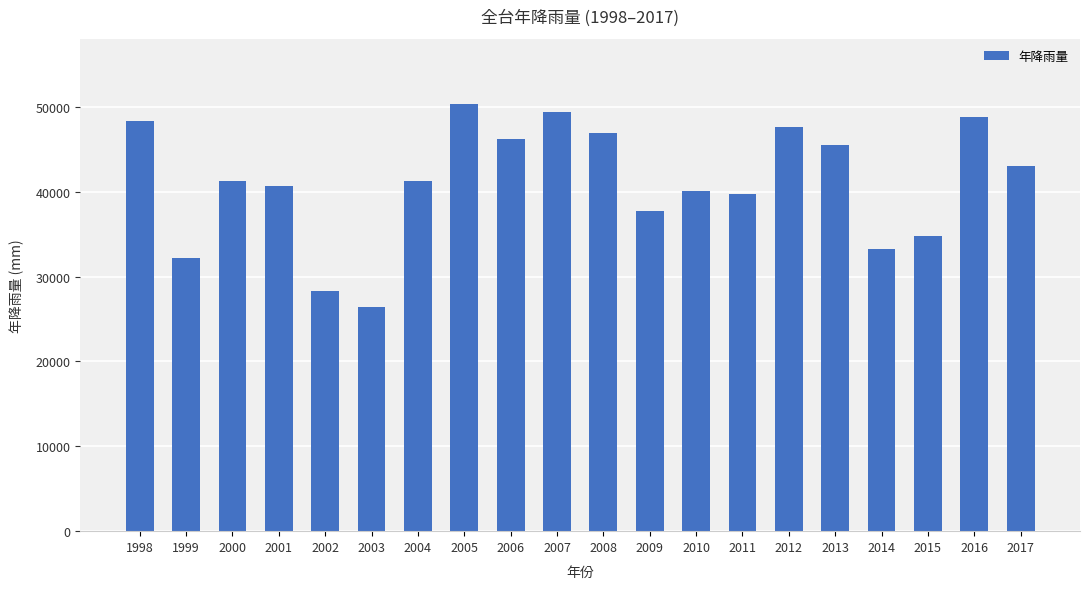

Read the value at 1999.

32158.8